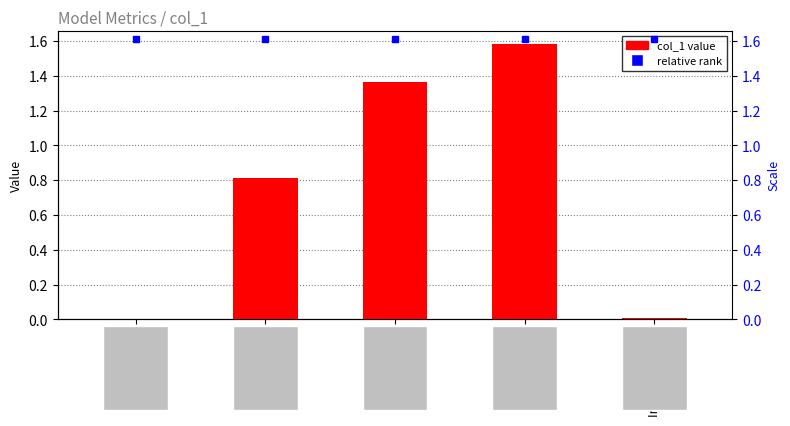

What is the sum of the values at Inference Time and MAPE?

0.8